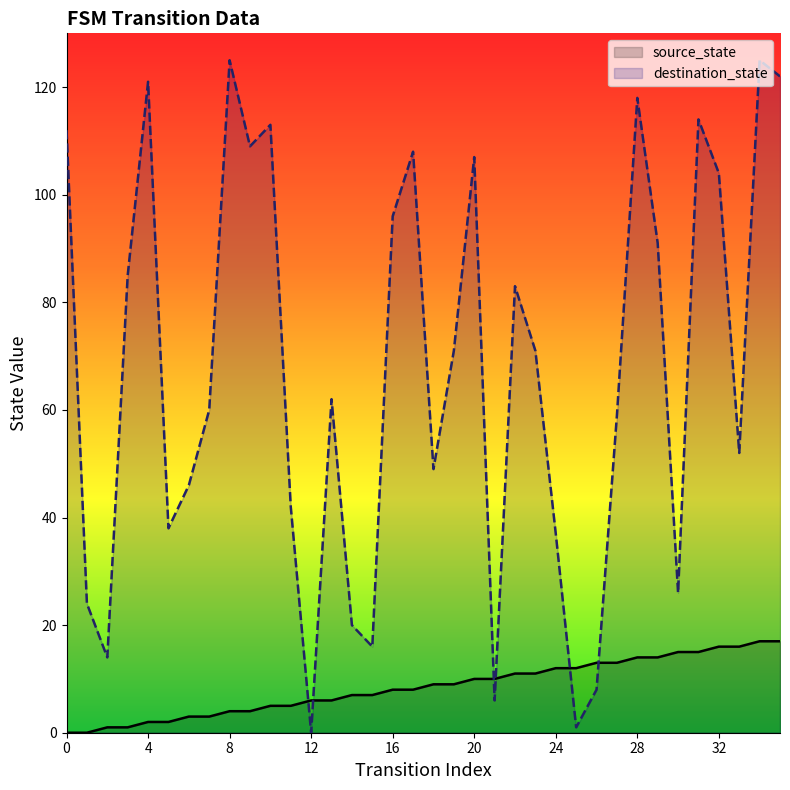

At which category does destination_state reach its first local valley?

2